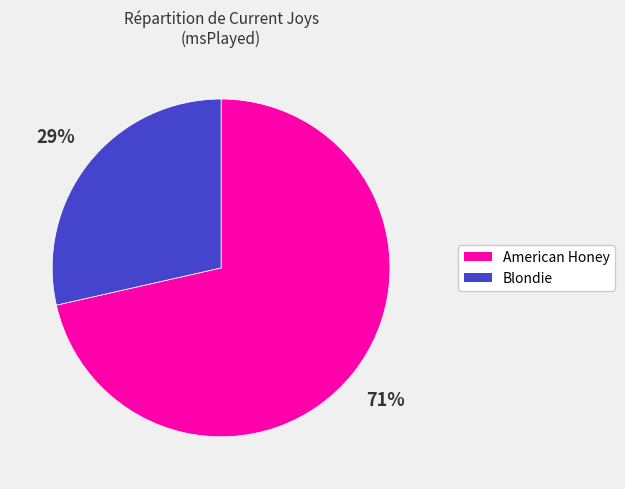

To the nearest percent, what percentage of the pie is Blondie?

29%